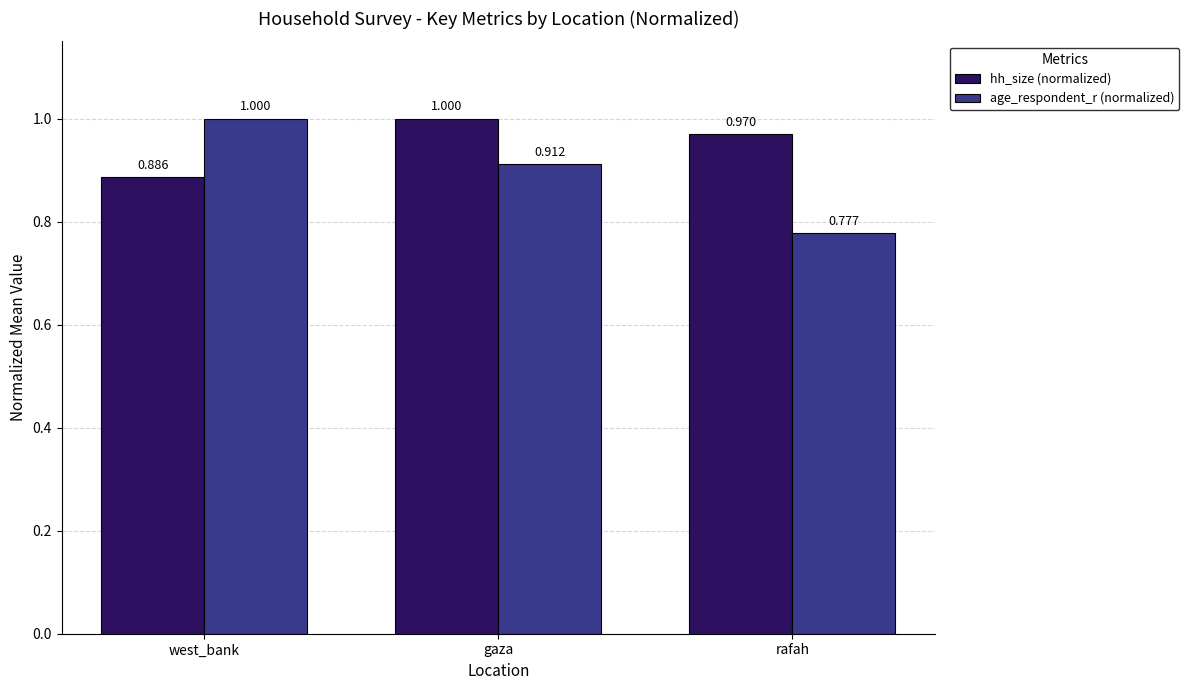

Rank the categories by hh_size (normalized) value from highest to lowest.

gaza, rafah, west_bank